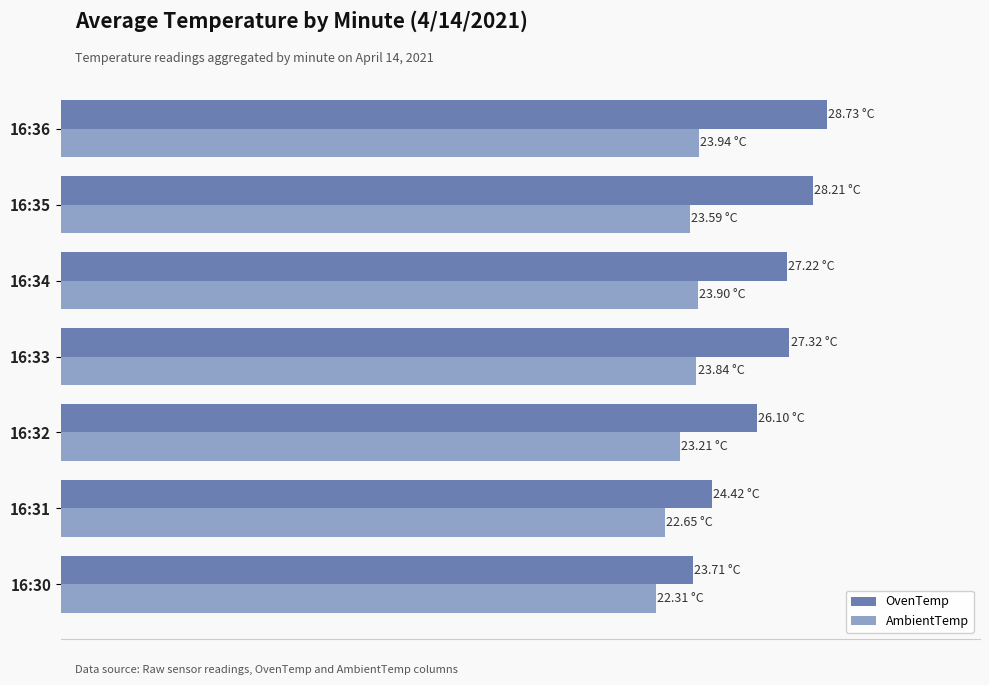

Reading right to left, extract all data points from this chart.

OvenTemp: 28.7	28.2	27.2	27.3	26.1	24.4	23.7
AmbientTemp: 23.9	23.6	23.9	23.8	23.2	22.7	22.3